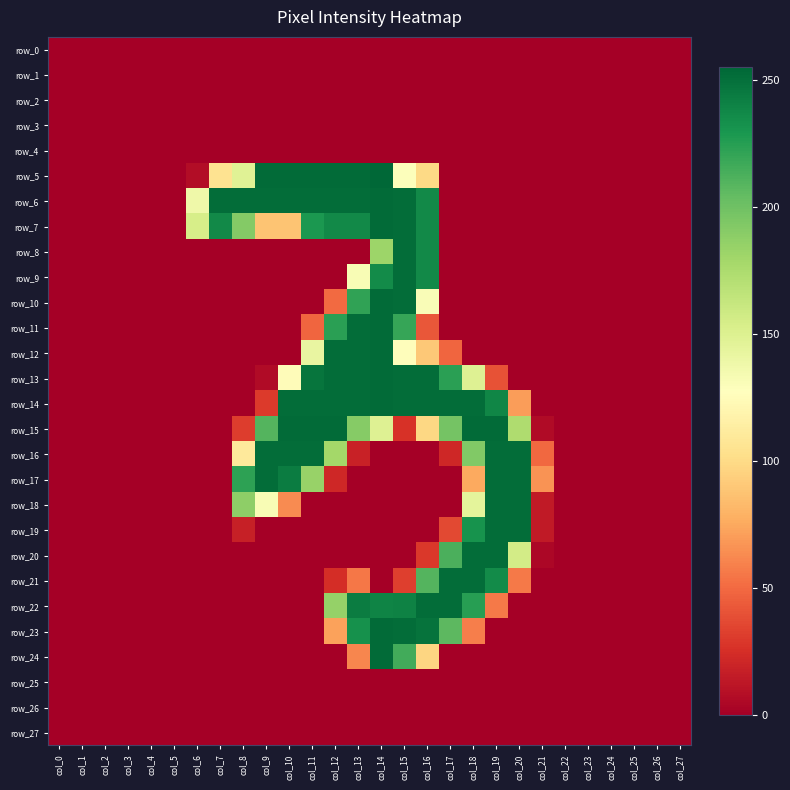

Which has a higher value, col_13 or col_20?

col_13